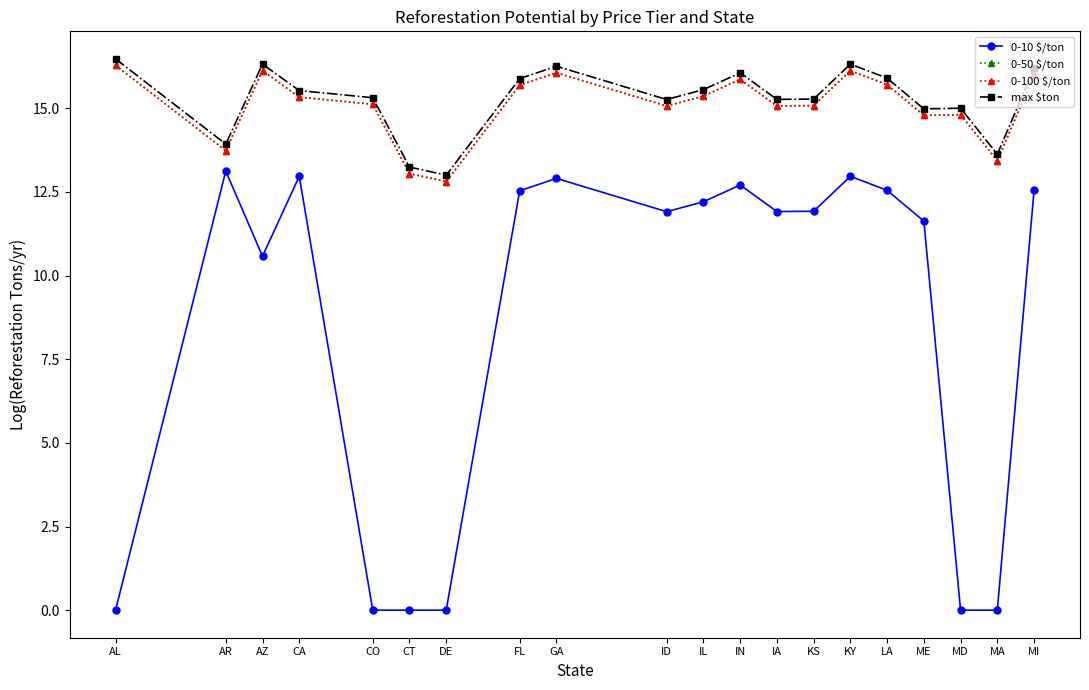

Which label corresponds to the smallest value in the chart?

AL